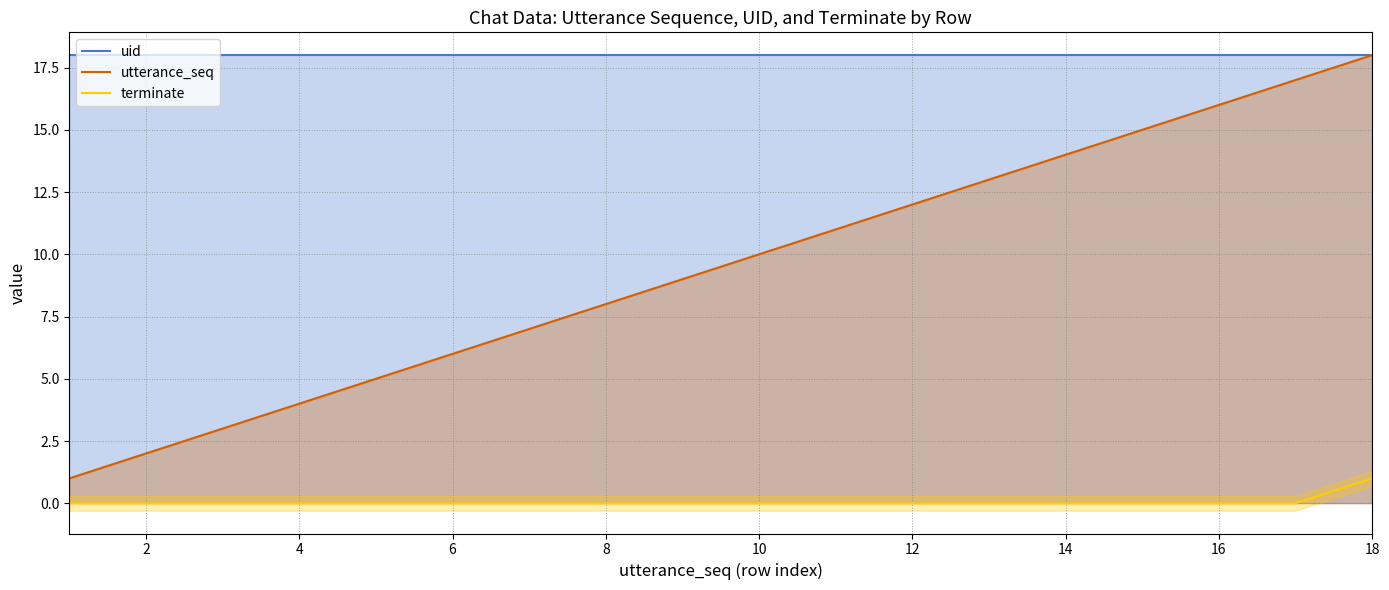

True or false: uid and terminate cross at least once.

False